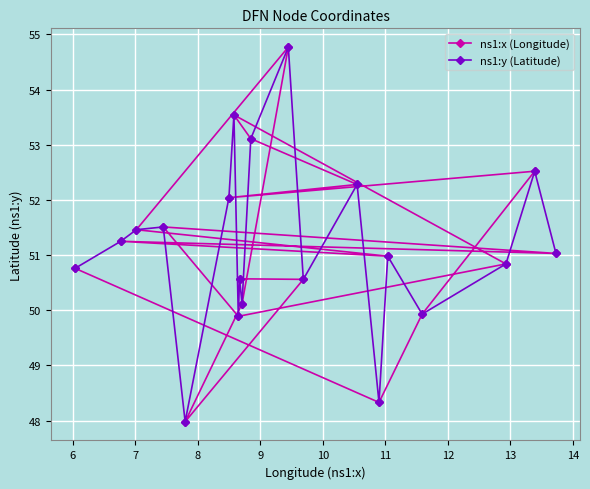

What is the maximum value for ns1:x (Longitude)?

54.8